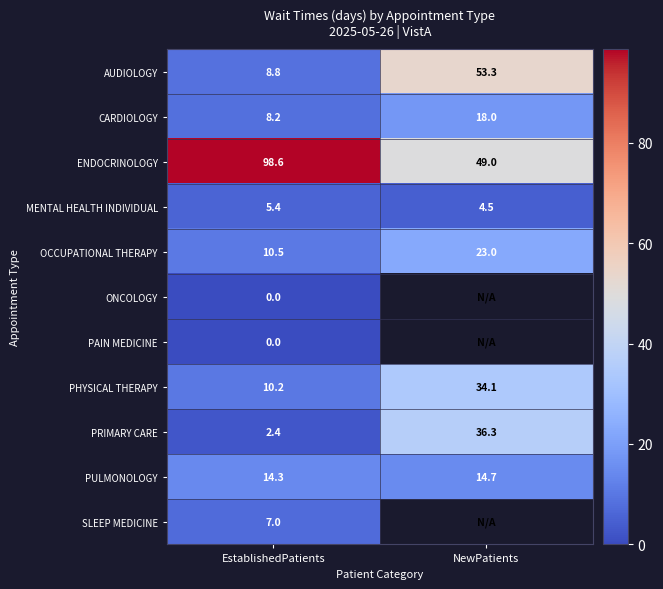

The OCCUPATIONAL THERAPY series shows 23.0 at NewPatients. True or false?

True